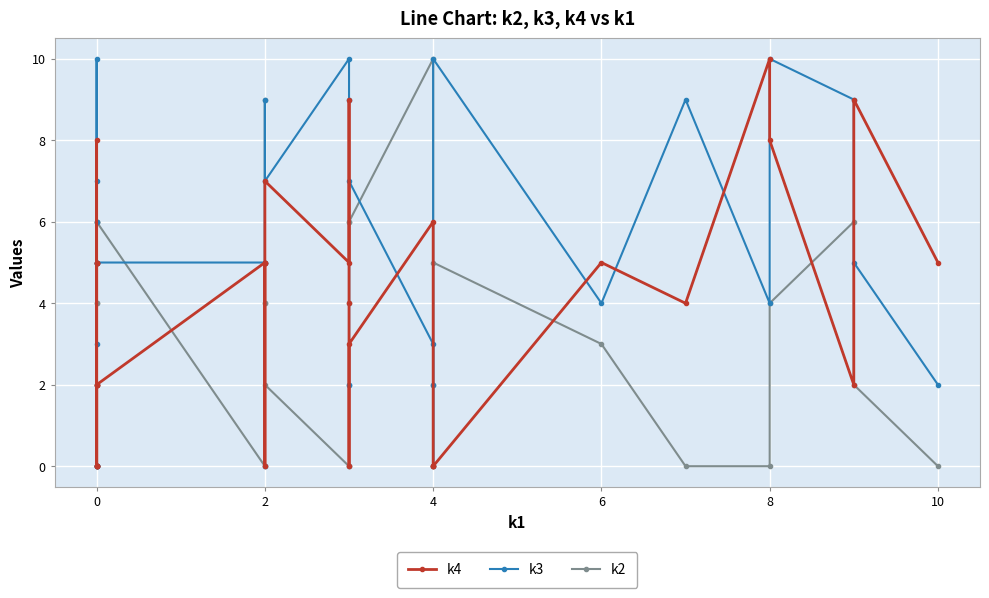

In k3, how many points are higher than both neighbors (excluding endpoints)?

9